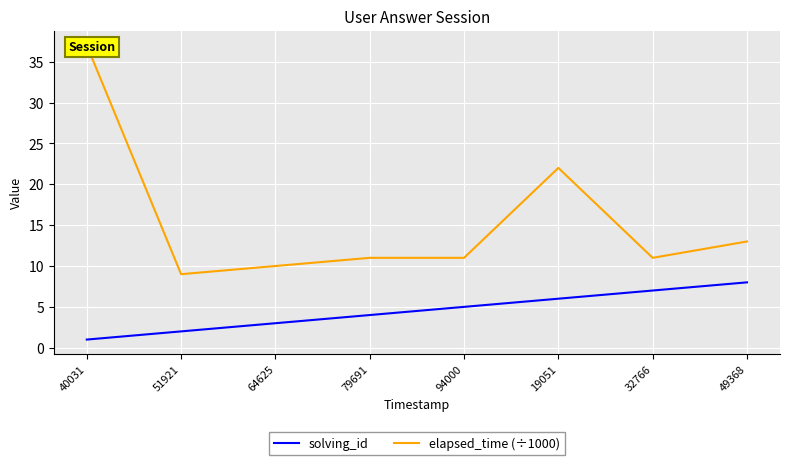

List the labels in order of elapsed_time (÷1000) value, smallest first.

51921, 64625, 79691, 94000, 32766, 49368, 19051, 40031